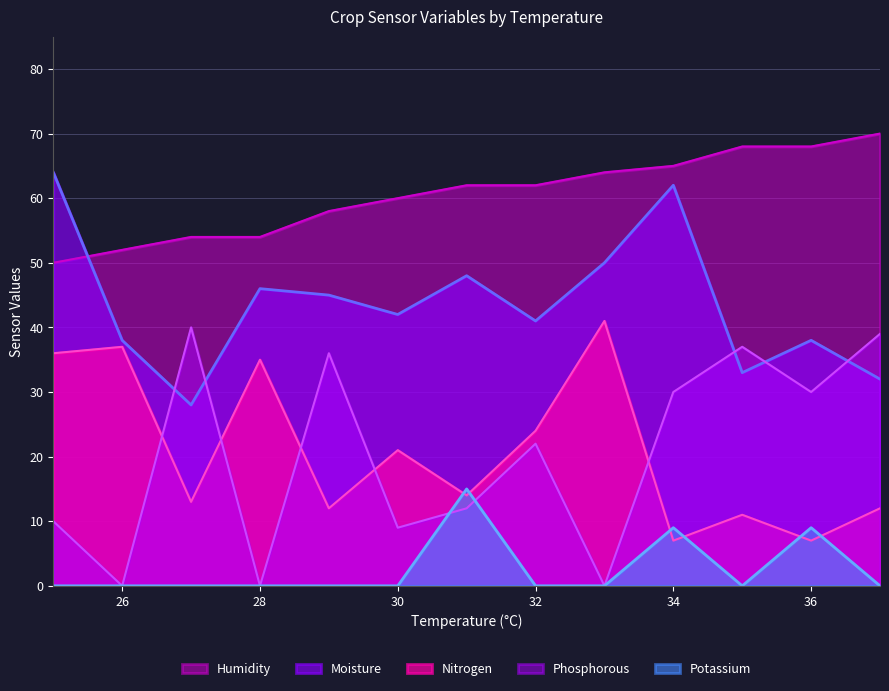

How many distinct data groups are displayed?

5